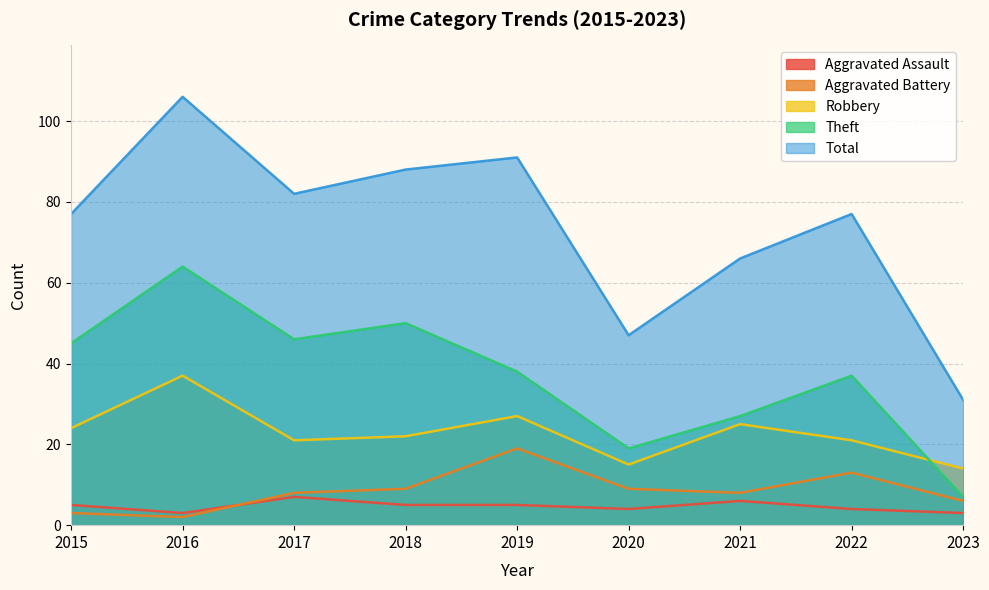

Is the value of Aggravated Assault at 2023 greater than the value of Total at 2019?

No